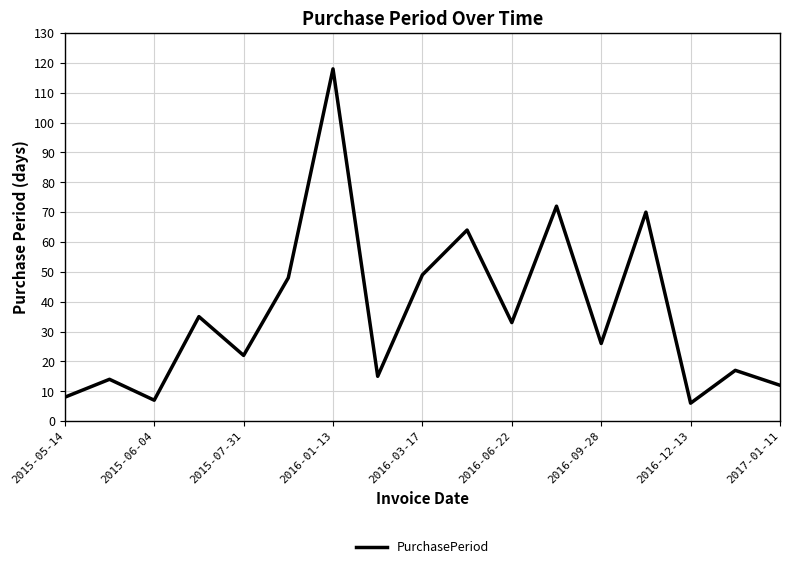

What is the minimum value shown in the chart?

6